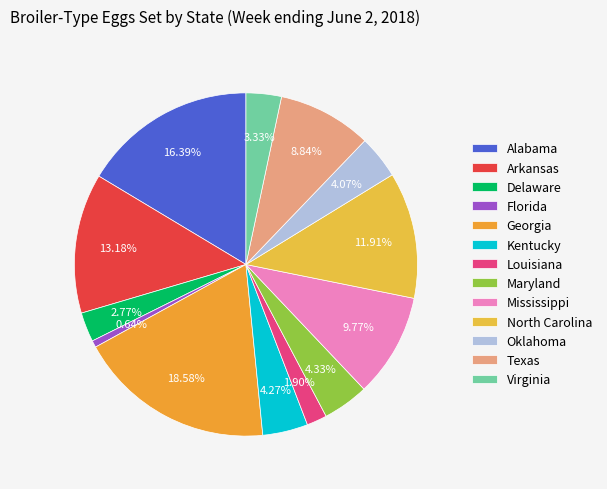

Is it true that Georgia is 19% of the pie?

True